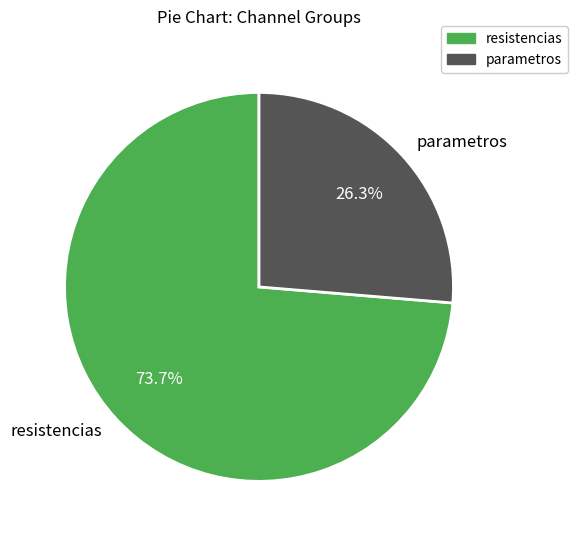

Is there a majority slice in this chart?

Yes